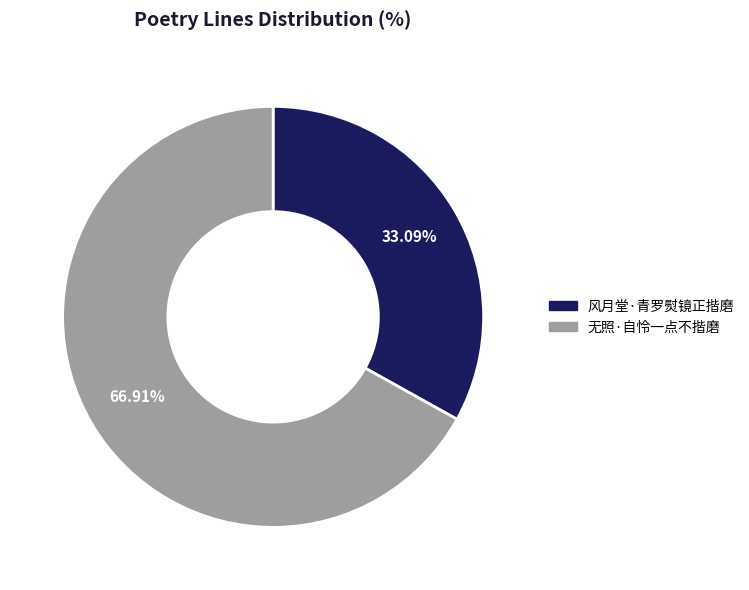

Rank the categories by value from highest to lowest.

无照·自怜一点不揩磨, 风月堂·青罗熨镜正揩磨